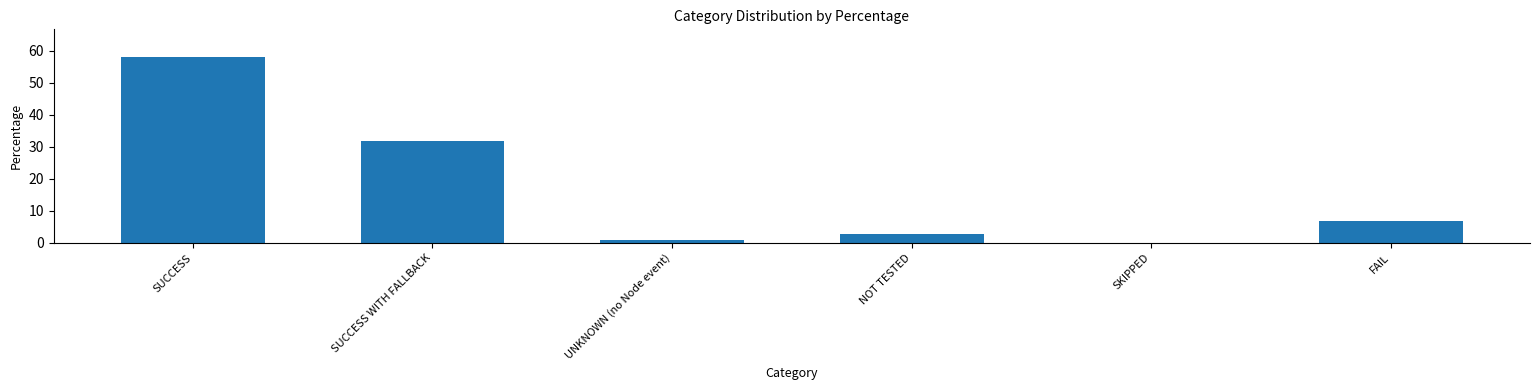

Is it true that the value at SUCCESS is 38.2?

False